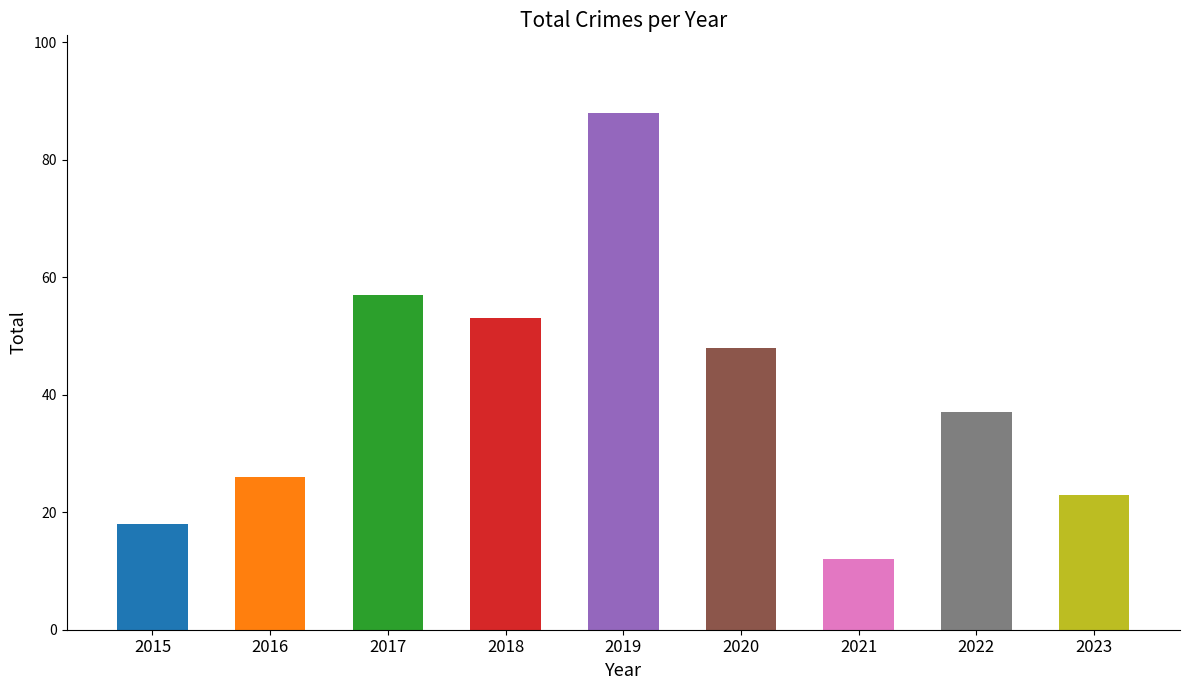

What is the change in value from 2018 to 2019?

+35